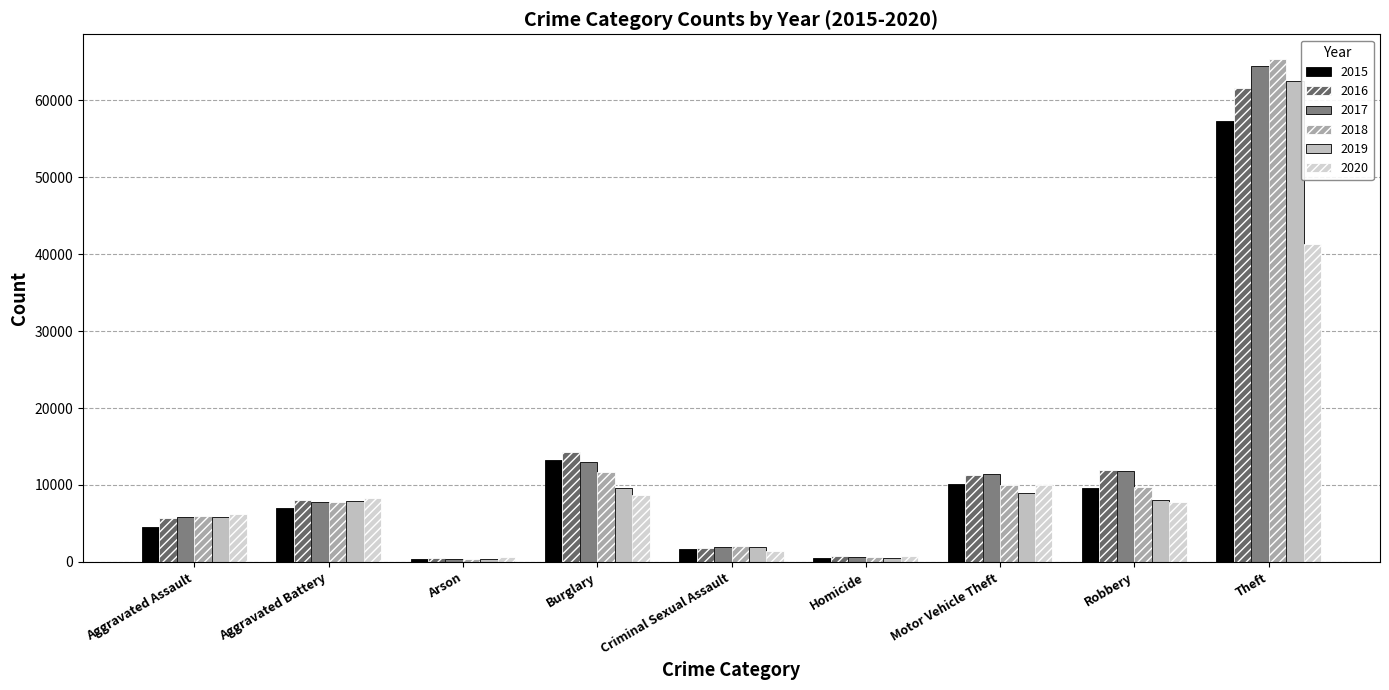

Reading right to left, extract all data points from this chart.

2015: Theft=57350	Robbery=9638	Motor Vehicle Theft=10068	Homicide=496	Criminal Sexual Assault=1688	Burglary=13184	Arson=448	Aggravated Battery=7019	Aggravated Assault=4480
2016: Theft=61621	Robbery=11960	Motor Vehicle Theft=11286	Homicide=786	Criminal Sexual Assault=1838	Burglary=14289	Arson=515	Aggravated Battery=8086	Aggravated Assault=5712
2017: Theft=64386	Robbery=11880	Motor Vehicle Theft=11380	Homicide=672	Criminal Sexual Assault=1960	Burglary=13001	Arson=444	Aggravated Battery=7845	Aggravated Assault=5793
2018: Theft=65287	Robbery=9681	Motor Vehicle Theft=9985	Homicide=589	Criminal Sexual Assault=2013	Burglary=11747	Arson=373	Aggravated Battery=7735	Aggravated Assault=6001
2019: Theft=62492	Robbery=7995	Motor Vehicle Theft=8977	Homicide=498	Criminal Sexual Assault=1903	Burglary=9638	Arson=376	Aggravated Battery=7857	Aggravated Assault=5841
2020: Theft=41324	Robbery=7855	Motor Vehicle Theft=9959	Homicide=787	Criminal Sexual Assault=1473	Burglary=8758	Arson=588	Aggravated Battery=8320	Aggravated Assault=6263